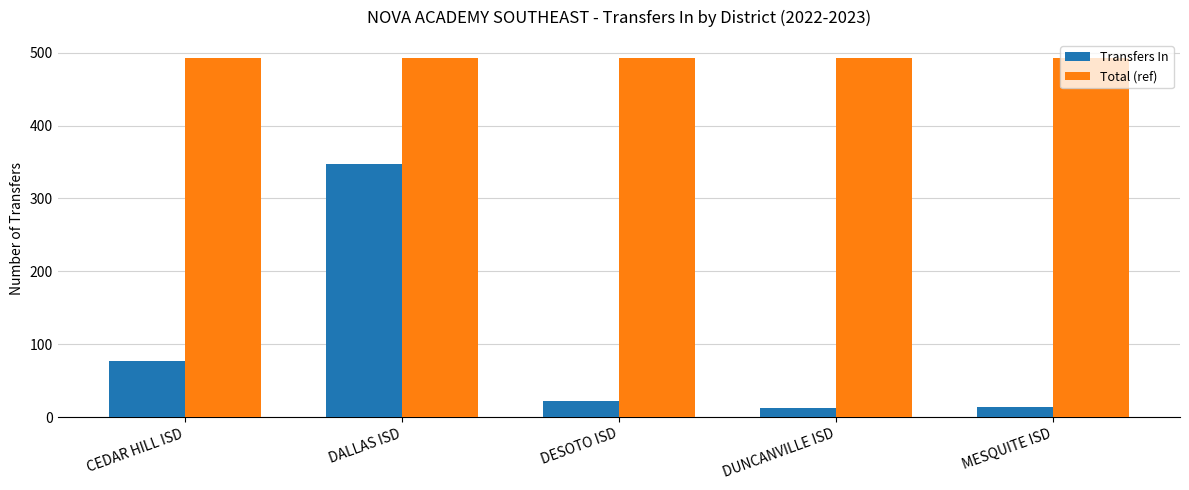

What is the value of the Total (ref) bar at the 1st from the left?

493